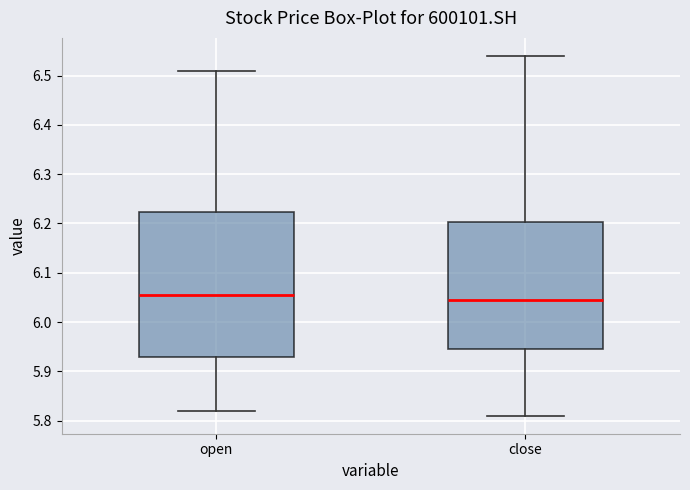

Reading left to right, transcribe this box plot: for each box, give where its median line is, the range the box spans, and where its two whiskers end, as read against the y-axis. The values are not printed on the chart, so give them approximately, as read against the axis.

open: median 6.06, box 5.93 to 6.22, whiskers 5.82 to 6.51
close: median 6.05, box 5.95 to 6.20, whiskers 5.81 to 6.54